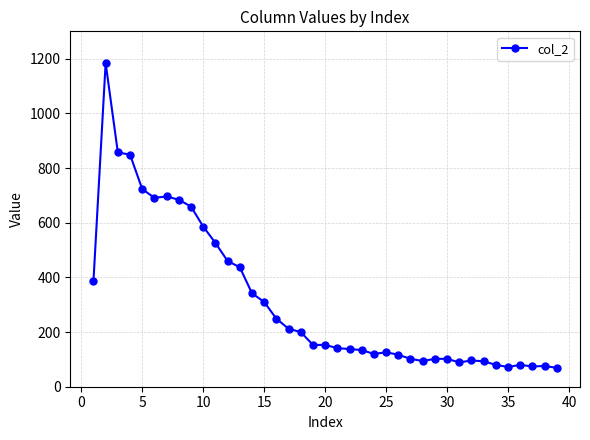

What is the value of the 8th point from the left?

684